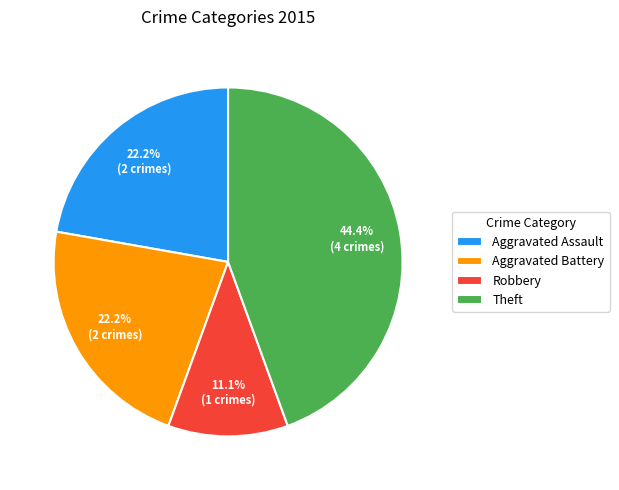

To the nearest percent, what portion does Aggravated Battery represent?

22%